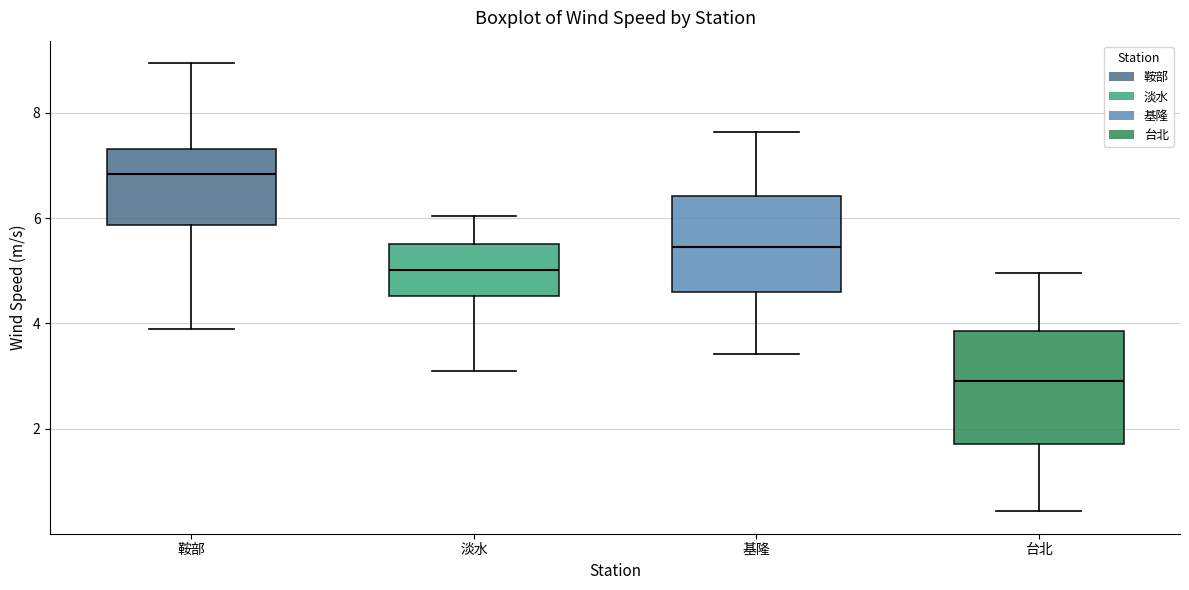

Comparing the boxes themselves (not the whiskers), which one is the tallest?

台北